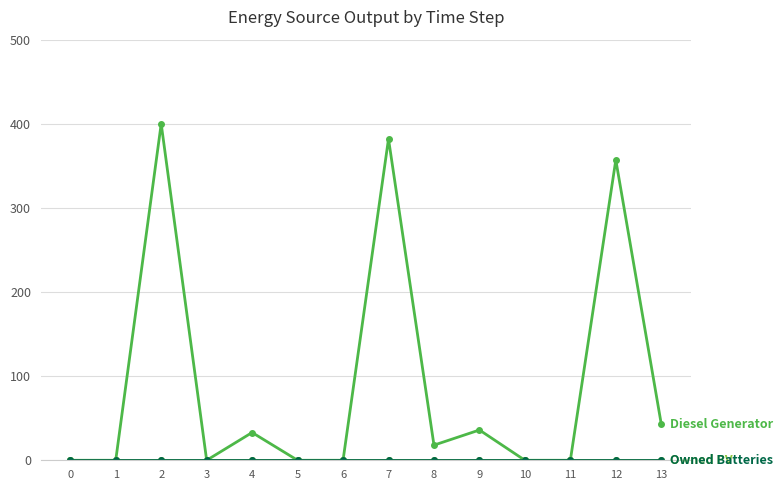

The value of Diesel Generator at 4 is 19. True or false?

False